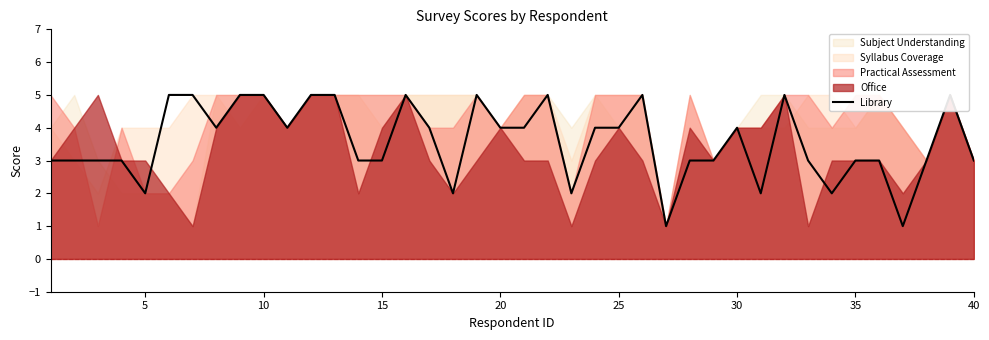

How many data points does each series have?

40